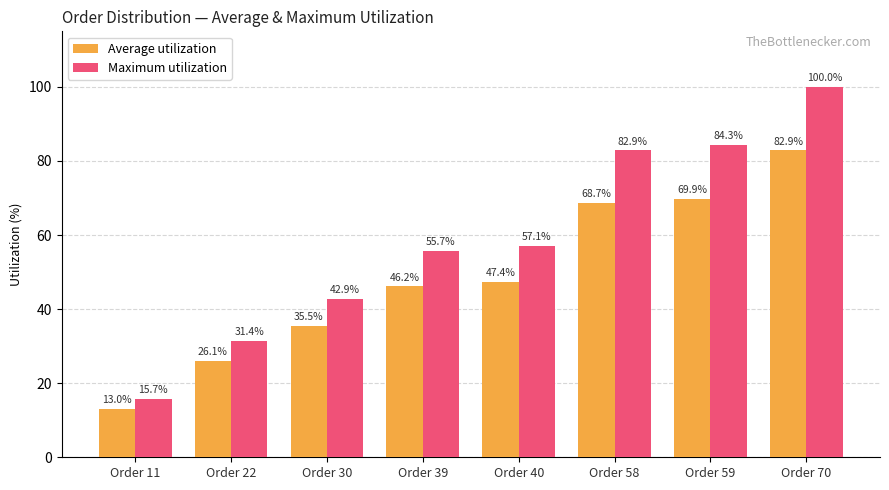

How many series are shown in this chart?

2